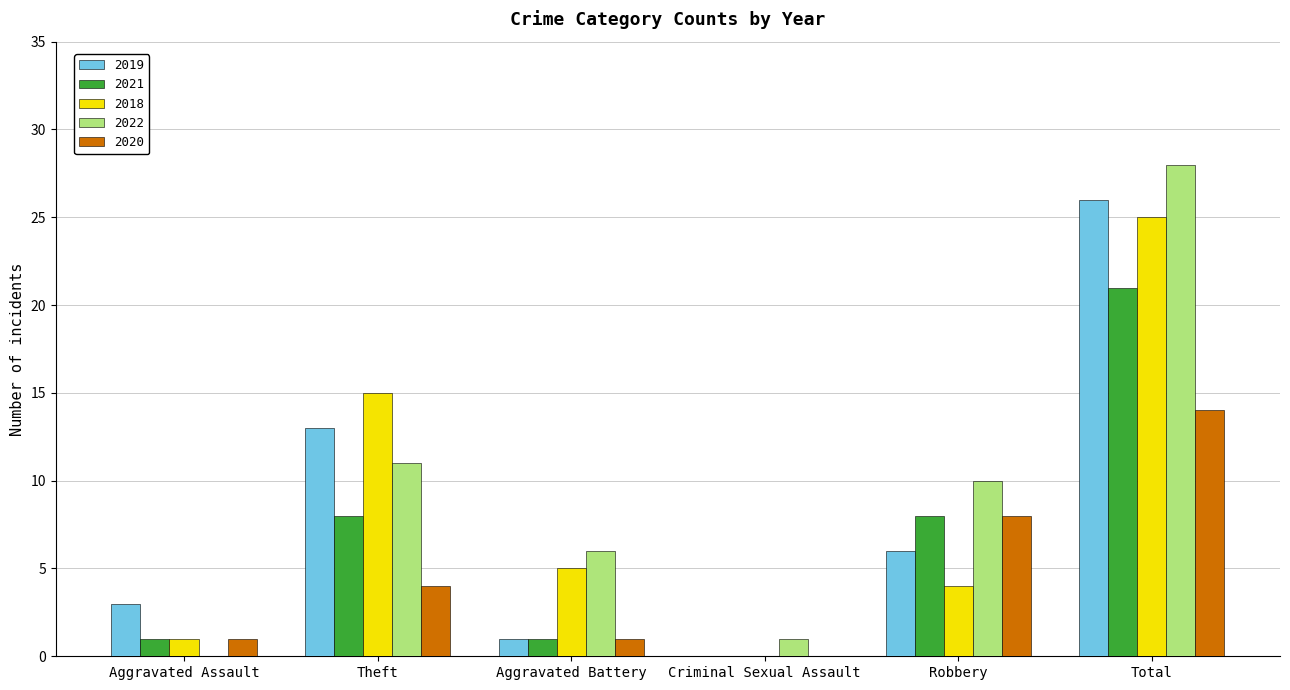

Between Aggravated Battery and Total, which series saw the biggest shift?

2019